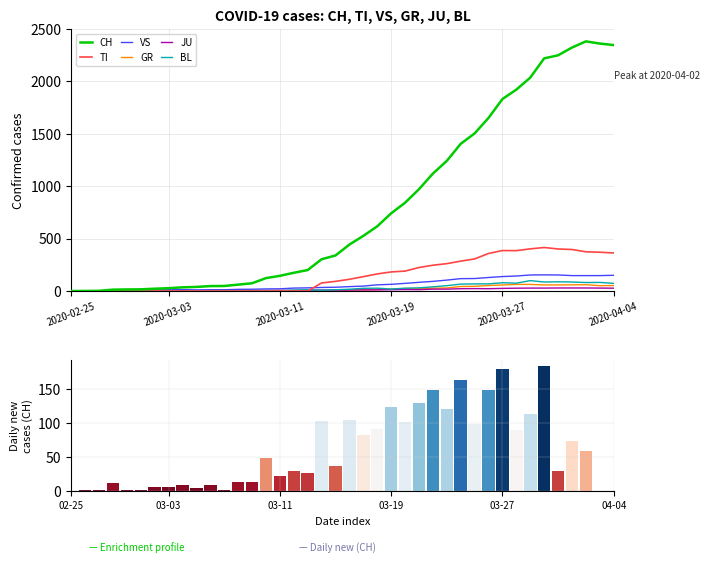

The value of CH at 2020-04-04 is 2346. True or false?

True